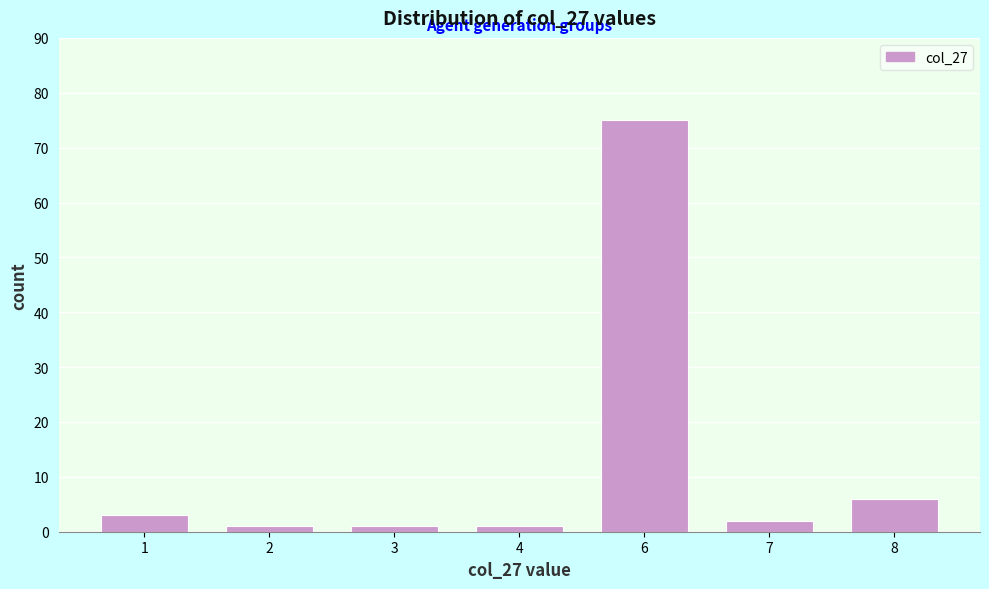

Reading right to left, list all the values displayed in this chart.

6	2	75	1	1	1	3